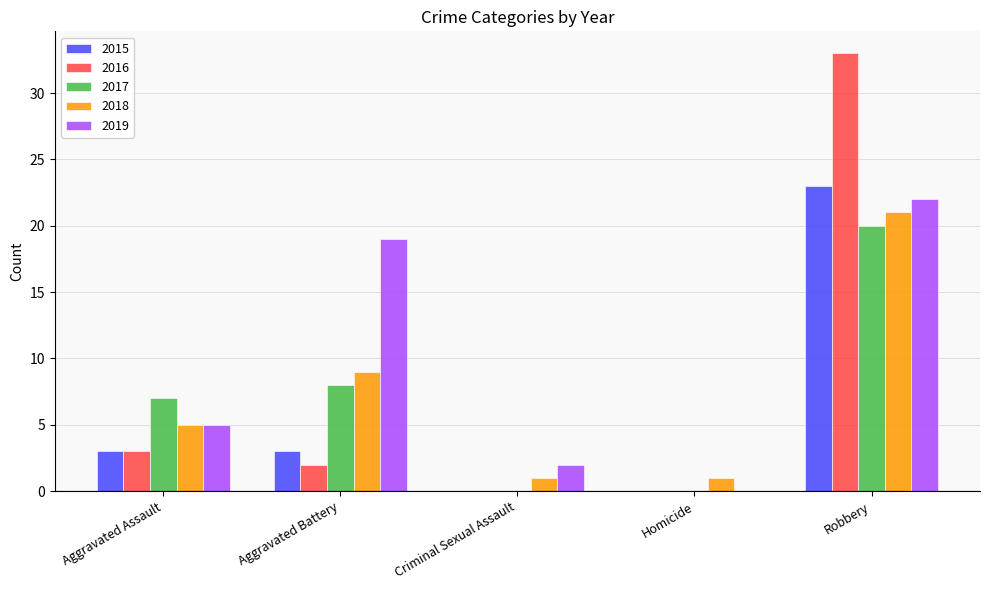

Reading right to left, what are all the values shown in this chart?

2015: Robbery=23	Homicide=0	Criminal Sexual Assault=0	Aggravated Battery=3	Aggravated Assault=3
2016: Robbery=33	Homicide=0	Criminal Sexual Assault=0	Aggravated Battery=2	Aggravated Assault=3
2017: Robbery=20	Homicide=0	Criminal Sexual Assault=0	Aggravated Battery=8	Aggravated Assault=7
2018: Robbery=21	Homicide=1	Criminal Sexual Assault=1	Aggravated Battery=9	Aggravated Assault=5
2019: Robbery=22	Homicide=0	Criminal Sexual Assault=2	Aggravated Battery=19	Aggravated Assault=5